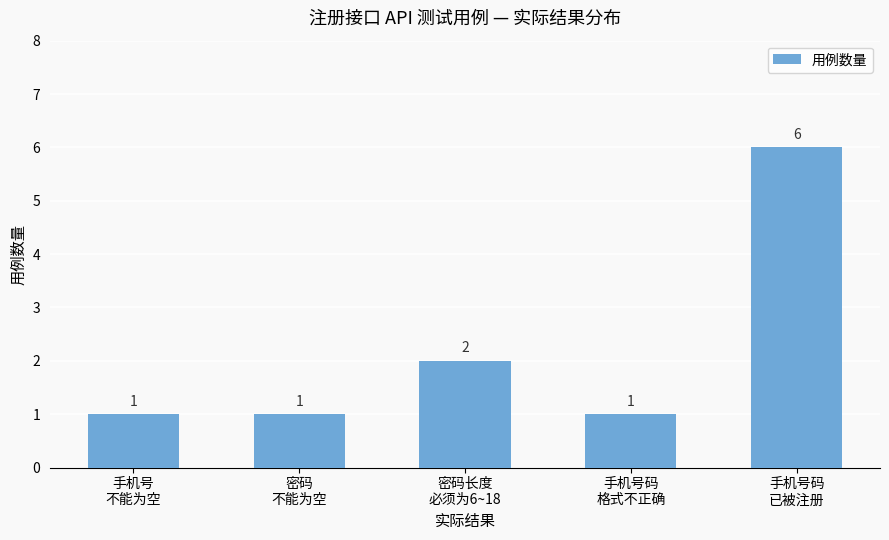

What is the change in value from 密码长度
必须为6~18 to 手机号码
已被注册?

+4